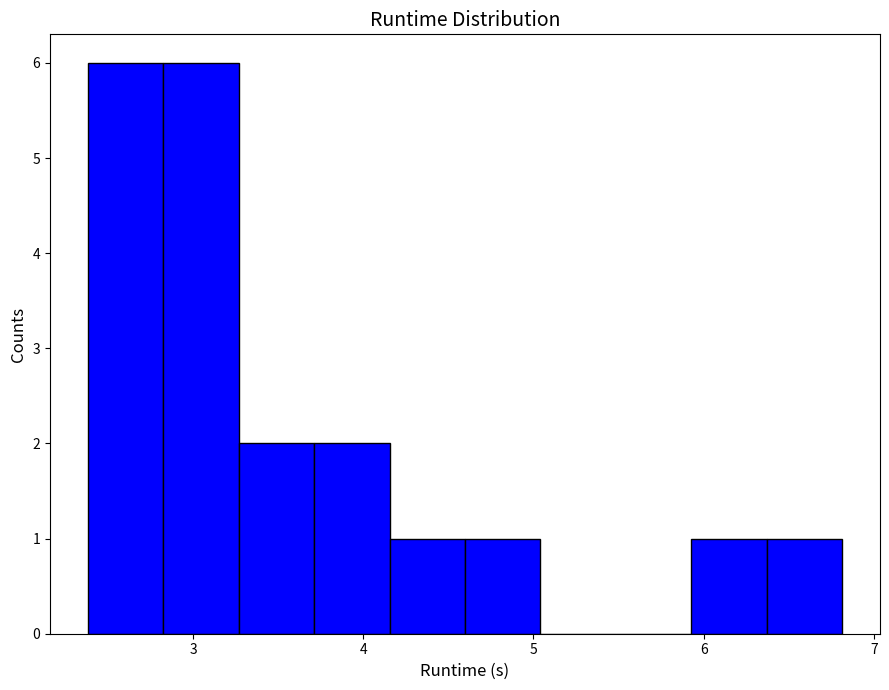

What is the height of the bar covering 4.2 to 4.6 on the x-axis? Neither the bar edges nor the heights are printed on the chart, so give them approximately, as read against the axes.

1